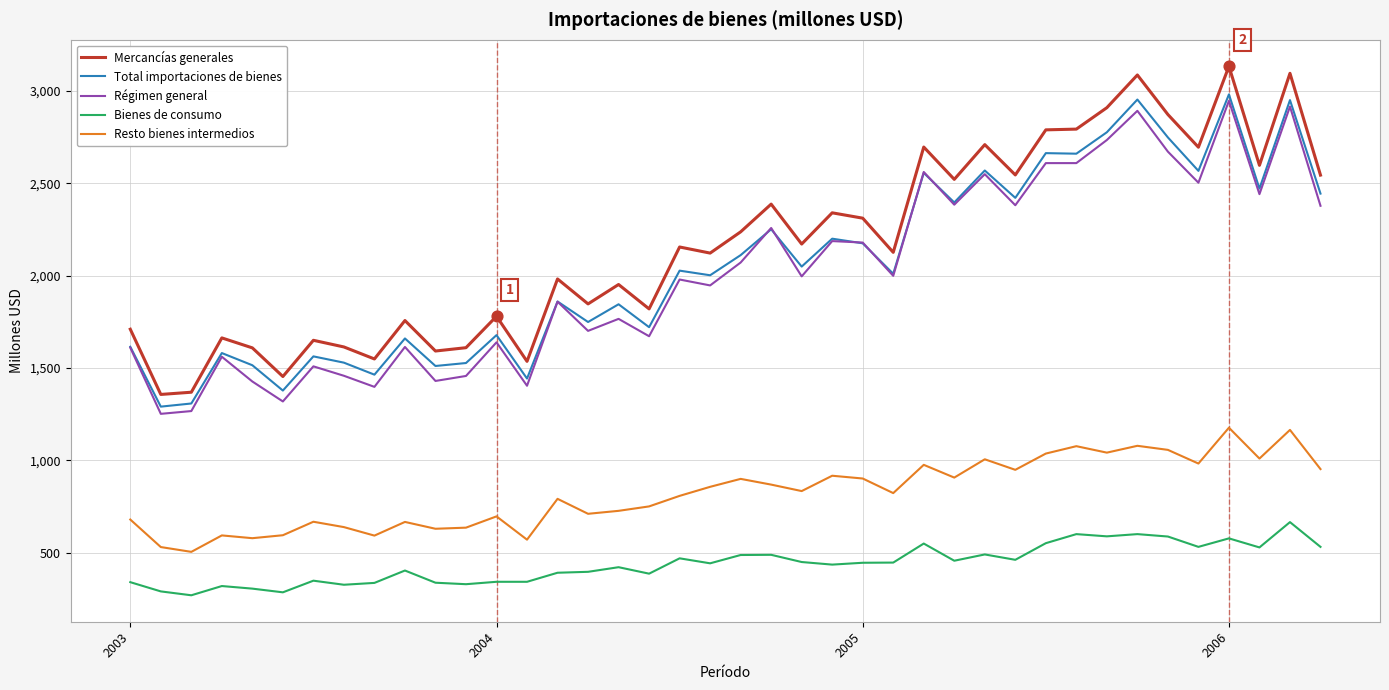

Which series has the widest spread of values?

Mercancías generales